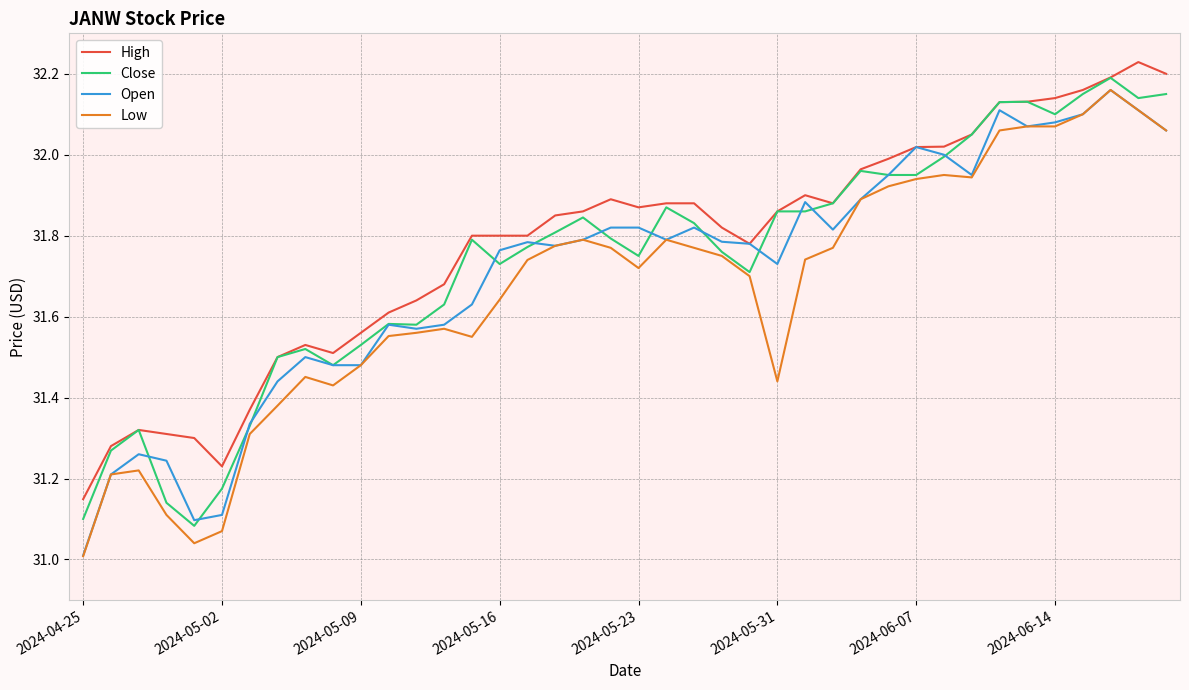

Which series has the widest spread of values?

Low